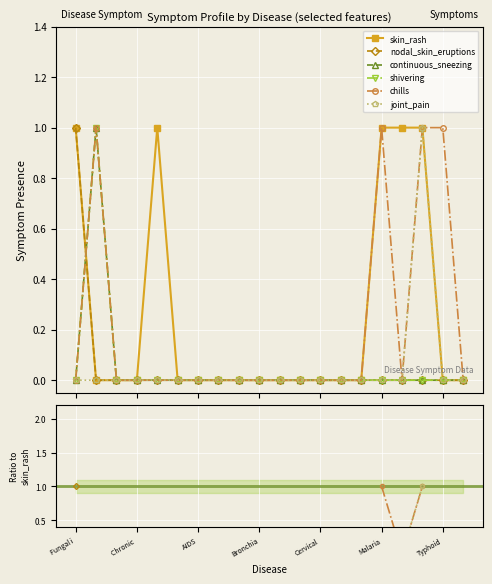

Rank the series by their maximum value, from lowest to highest.

continuous_sneezing, shivering, skin_rash, nodal_skin_eruptions, chills, joint_pain